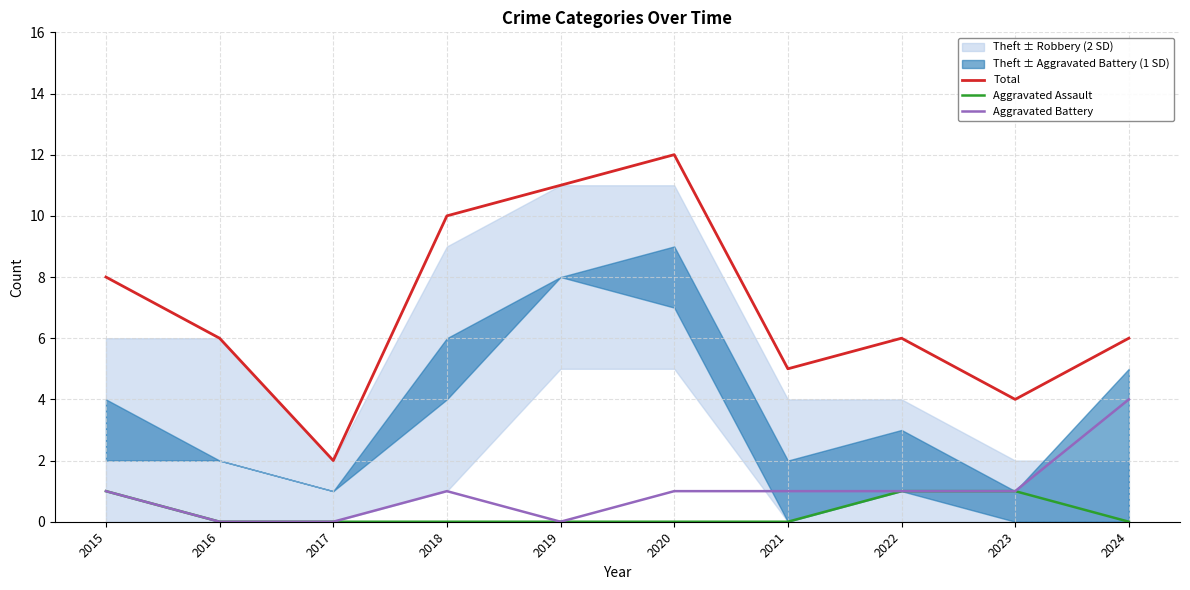

At how many categories does at least one series exceed 5?

7